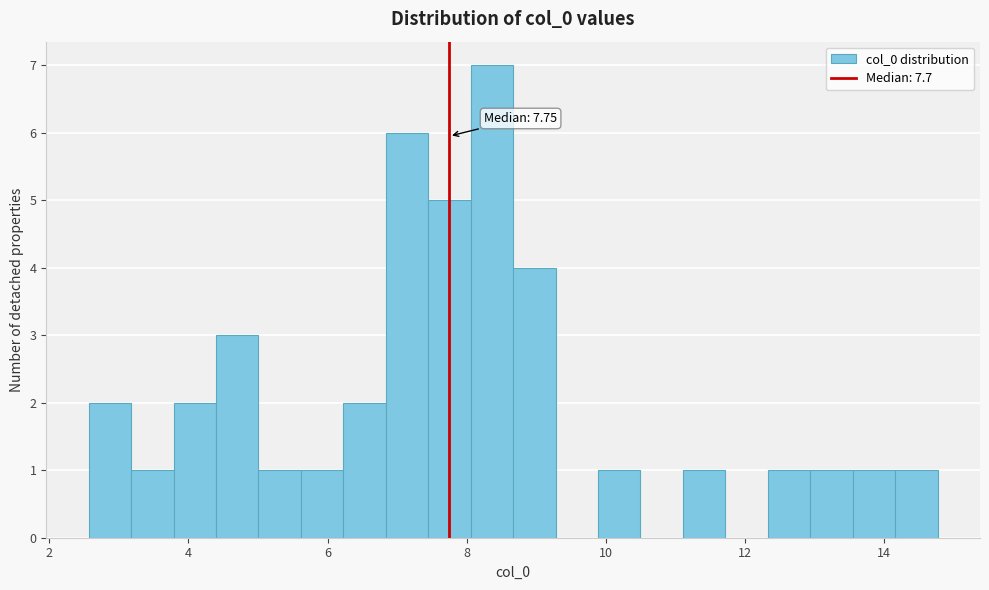

Around what value on the x-axis is the tallest bar? Give the approximate position of its centre, as read against the axis.

8.4